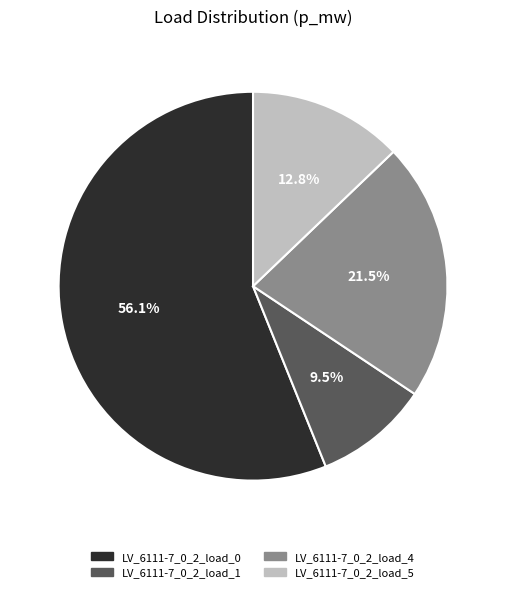

Combined, do LV_6111-7_0_2_load_0 and LV_6111-7_0_2_load_4 account for over 50%?

Yes